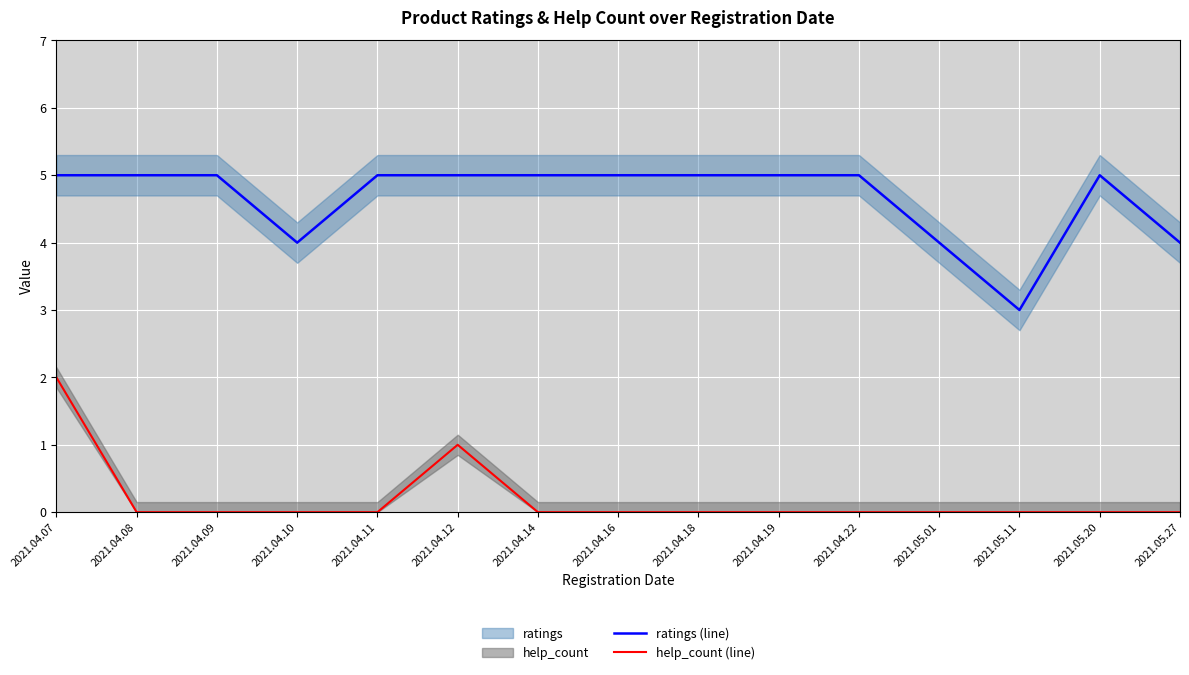

What is the maximum value for ratings (line)?

5